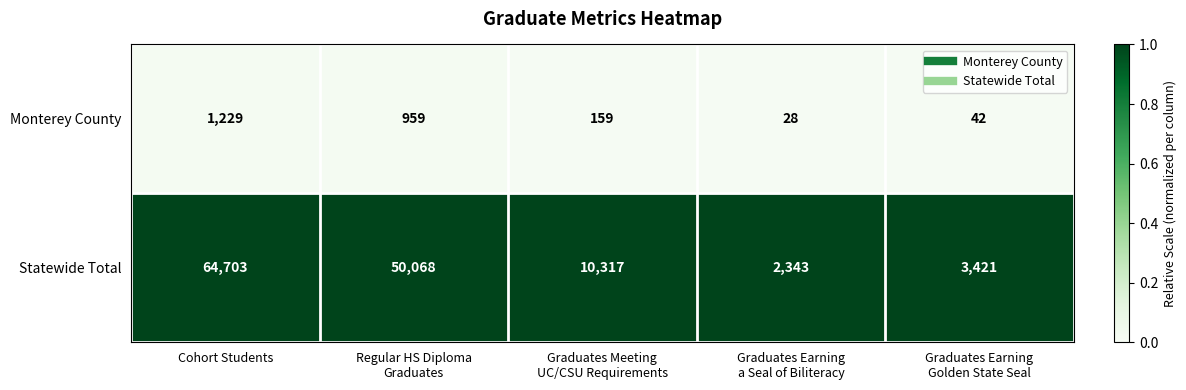

The value of Monterey County at Cohort Students is 1229. True or false?

True